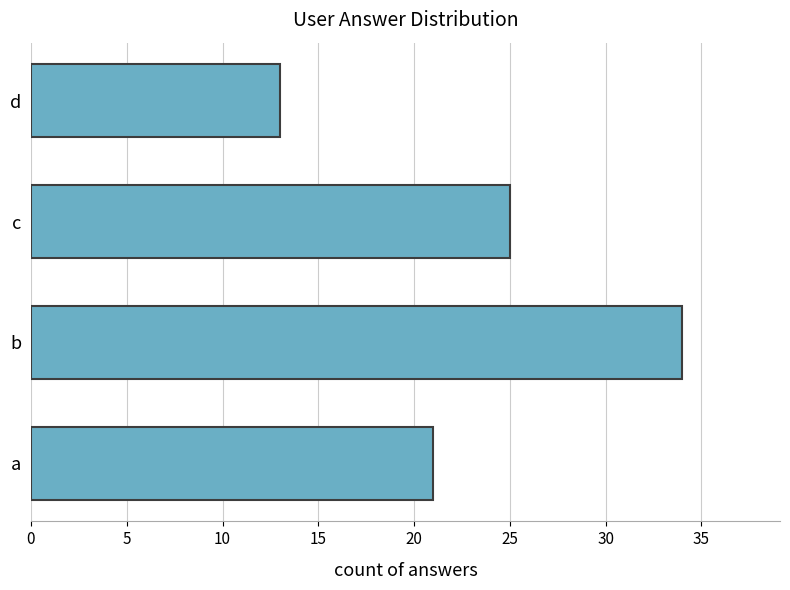

What is the sum of all values?

93